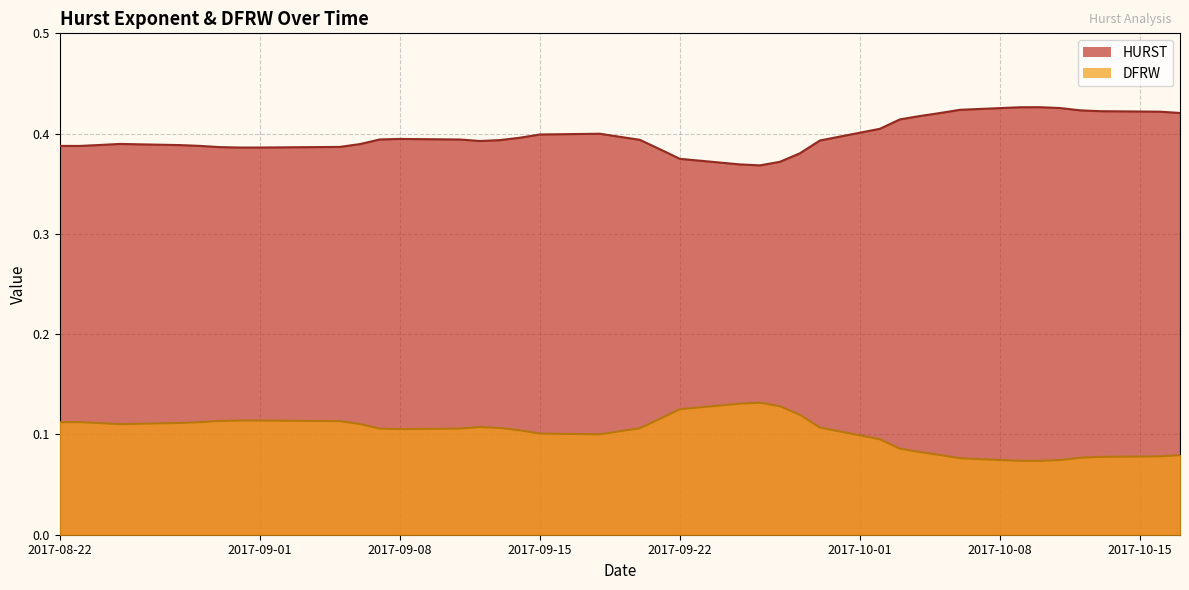

Reading left to right, list all the values displayed in this chart.

HURST: 0.4	0.4	0.4	0.4	0.4	0.4	0.4	0.4	0.4	0.4	0.4	0.4	0.4	0.4	0.4	0.4	0.4	0.4	0.4	0.4	0.4	0.4	0.4	0.4	0.4	0.4	0.4	0.4	0.4	0.4	0.4	0.4	0.4	0.4	0.4	0.4	0.4	0.4	0.4	0.4
DFRW: 0.1	0.1	0.1	0.1	0.1	0.1	0.1	0.1	0.1	0.1	0.1	0.1	0.1	0.1	0.1	0.1	0.1	0.1	0.1	0.1	0.1	0.1	0.1	0.1	0.1	0.1	0.1	0.1	0.1	0.1	0.1	0.1	0.1	0.1	0.1	0.1	0.1	0.1	0.1	0.1